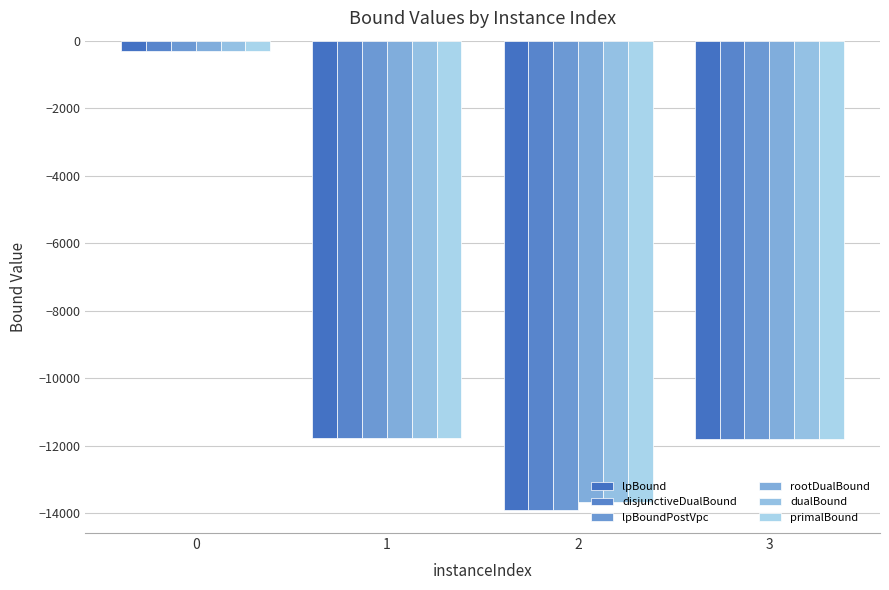

Between 1 and 3, which series saw the biggest shift?

lpBound